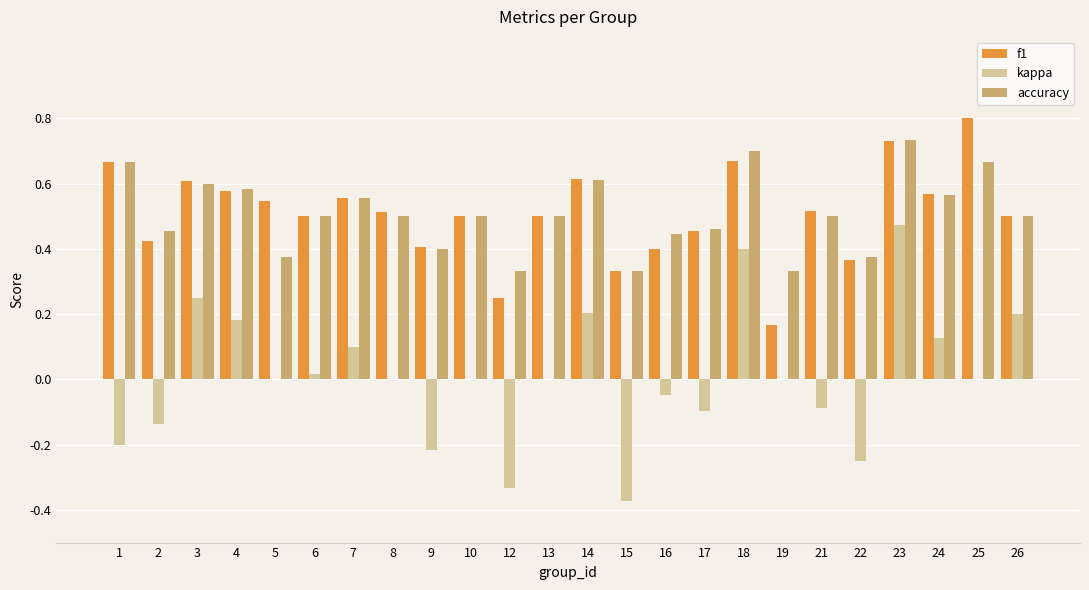

Is the value of f1 at 8 greater than the value of accuracy at 12?

Yes